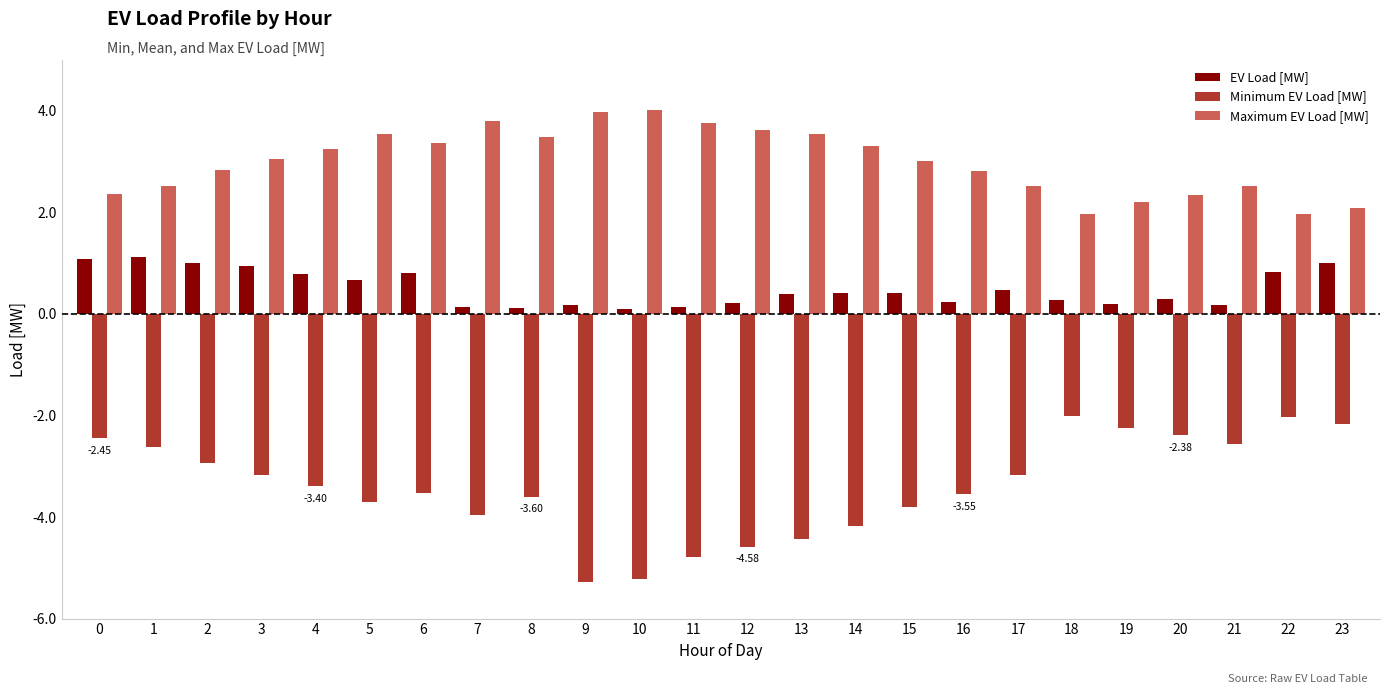

What is the difference between the maximum and minimum values in the Maximum EV Load [MW] series?

2.1